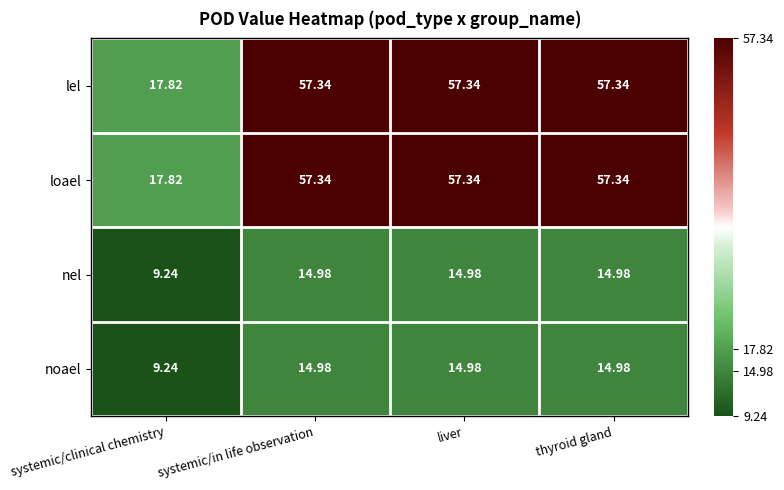

Which category has the lowest value in the loael series?

systemic/clinical chemistry